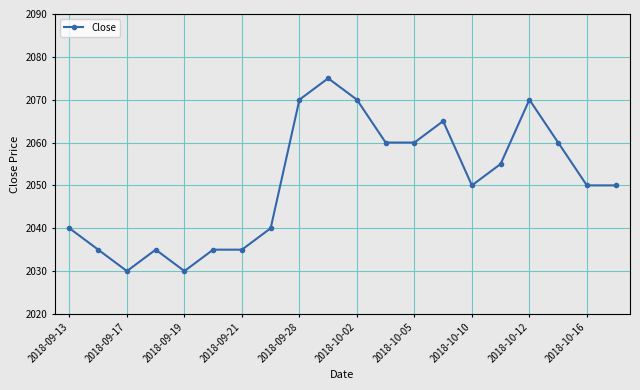

What is the value of the 7th point from the left?

2035